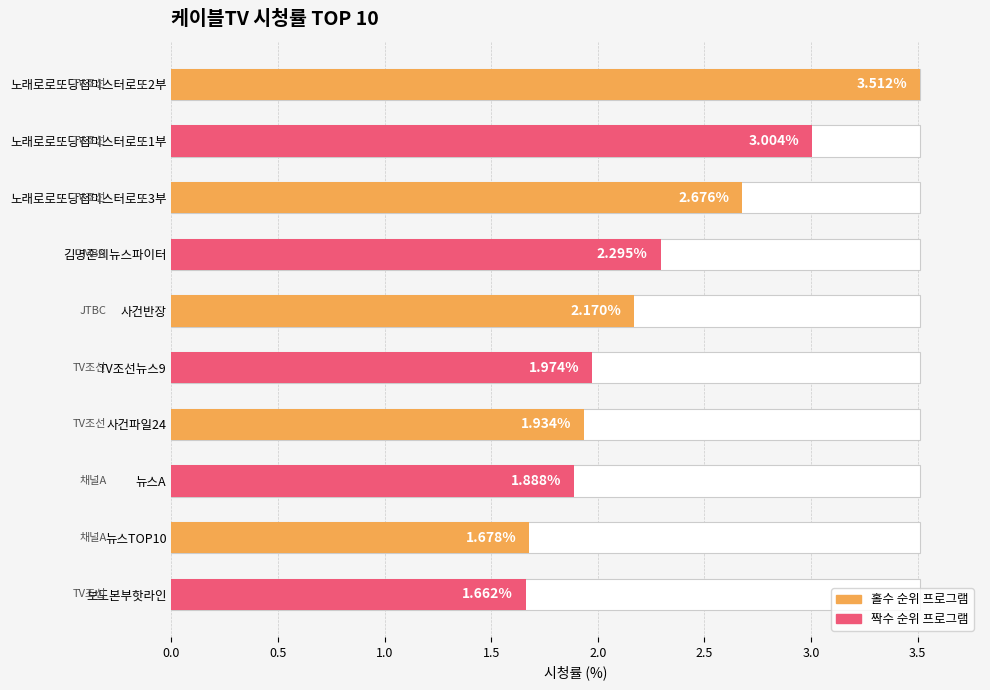

Reading right to left, what are all the values shown in this chart?

1.7	1.7	1.9	1.9	2.0	2.2	2.3	2.7	3.0	3.5